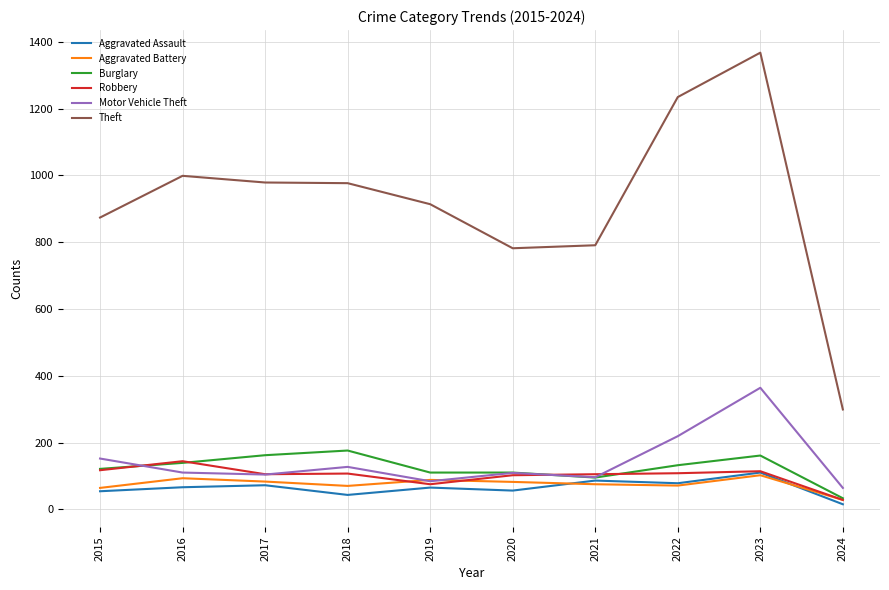

Is it true that Aggravated Assault equals 86 at 2021?

True